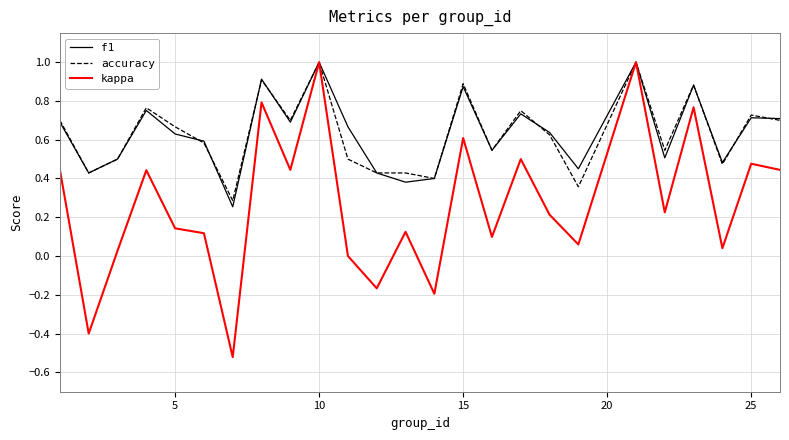

What is the greatest value displayed?

1.0